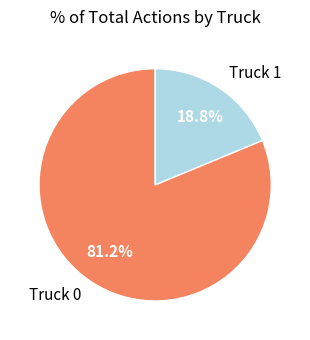

Combined, do Truck 1 and Truck 0 account for over 50%?

Yes